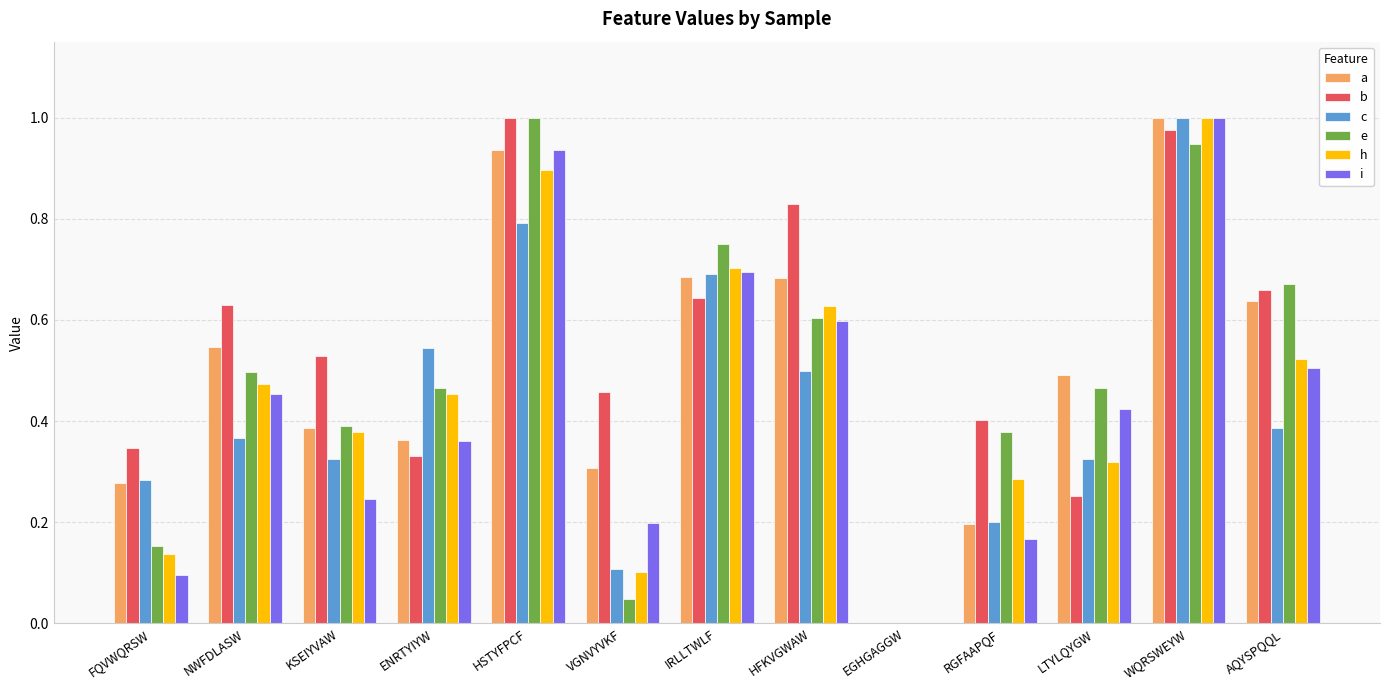

What is the sum of all h values?

5.9